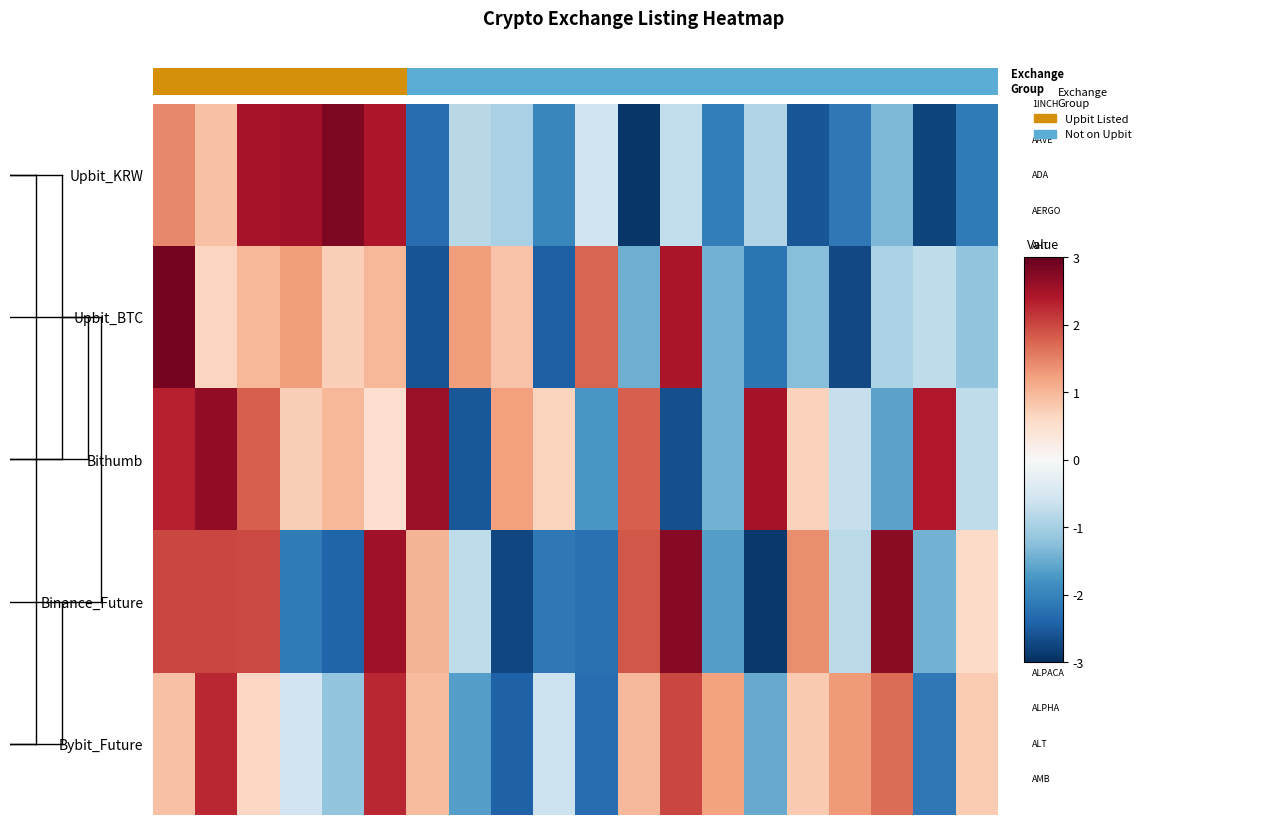

What is the difference between the maximum and minimum values in the Bybit_Future series?

4.7